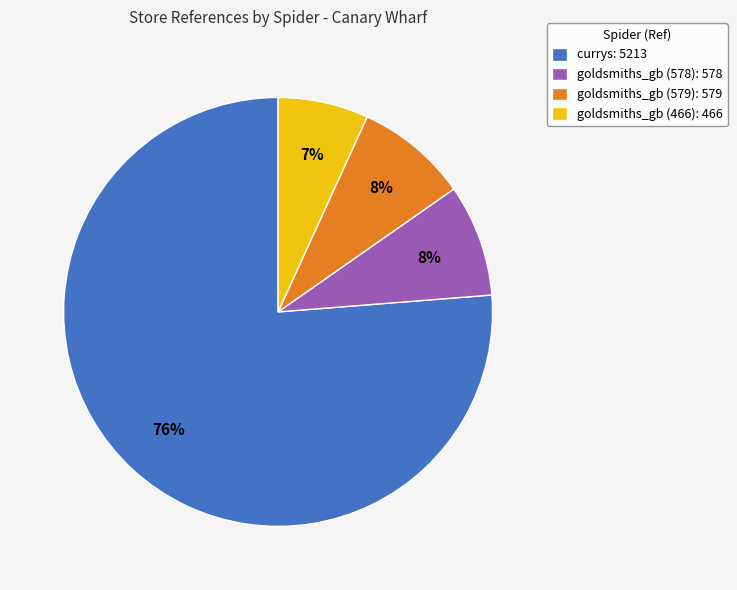

Which category has the smallest portion of the pie?

goldsmiths_gb (466)